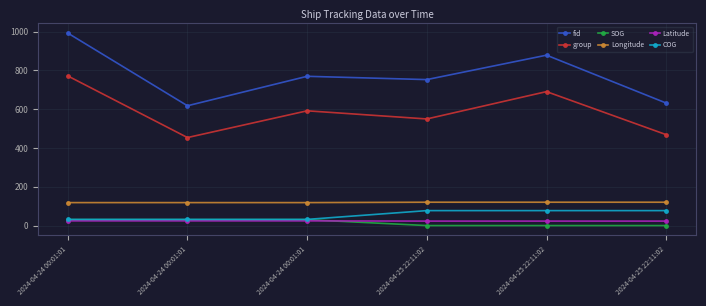

What are all the series names shown in the legend?

fid, group, SOG, Longitude, Latitude, COG